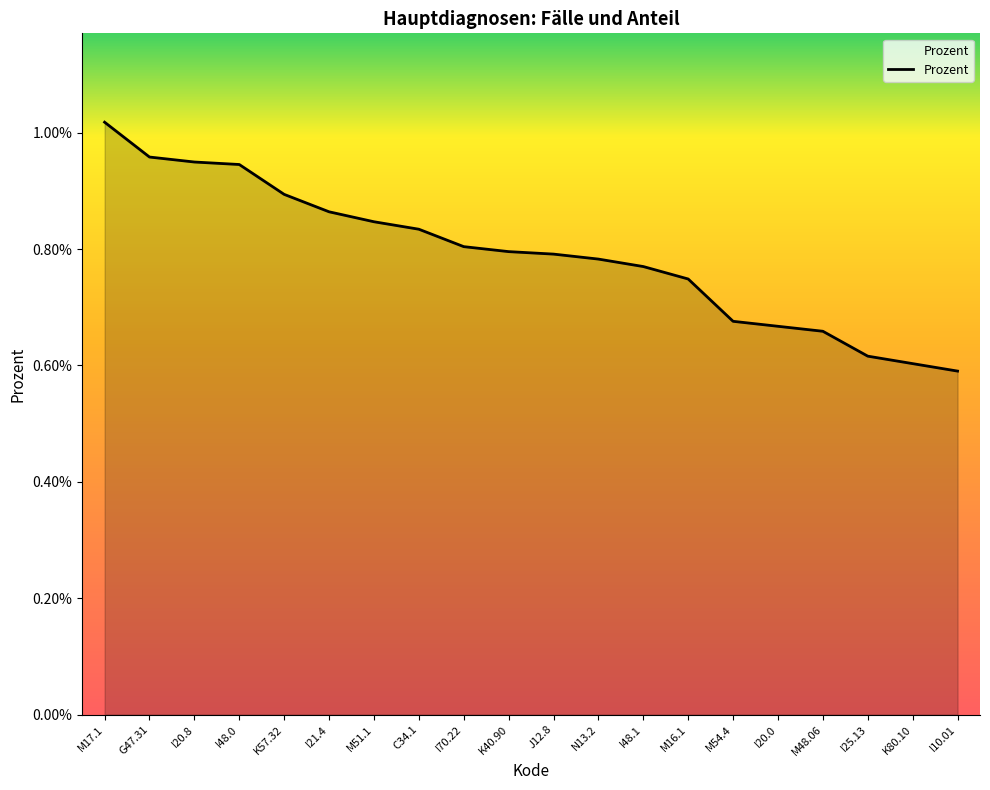

What position from the left is M51.1?

7